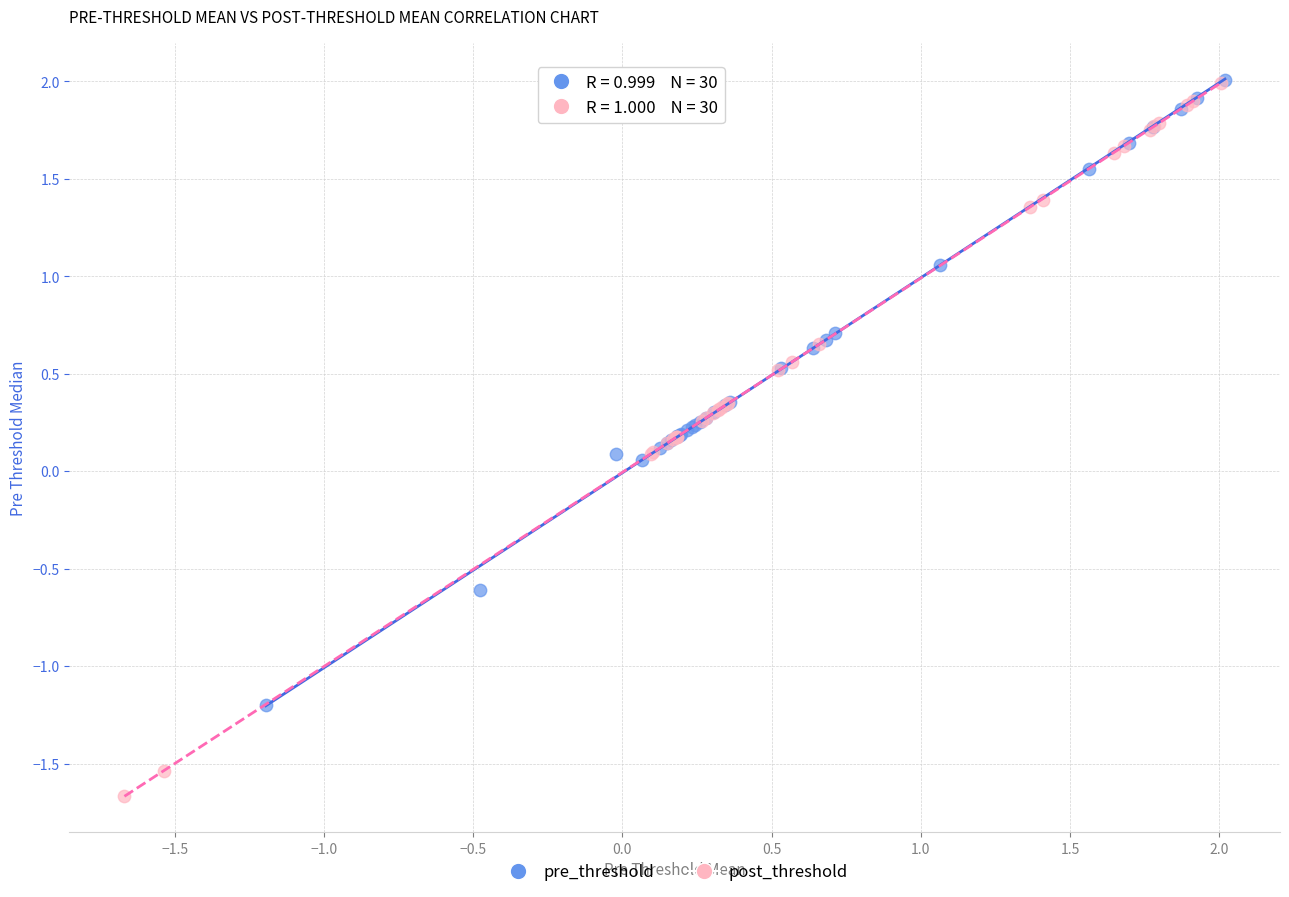

Which series has the widest spread of Y values?

post_threshold